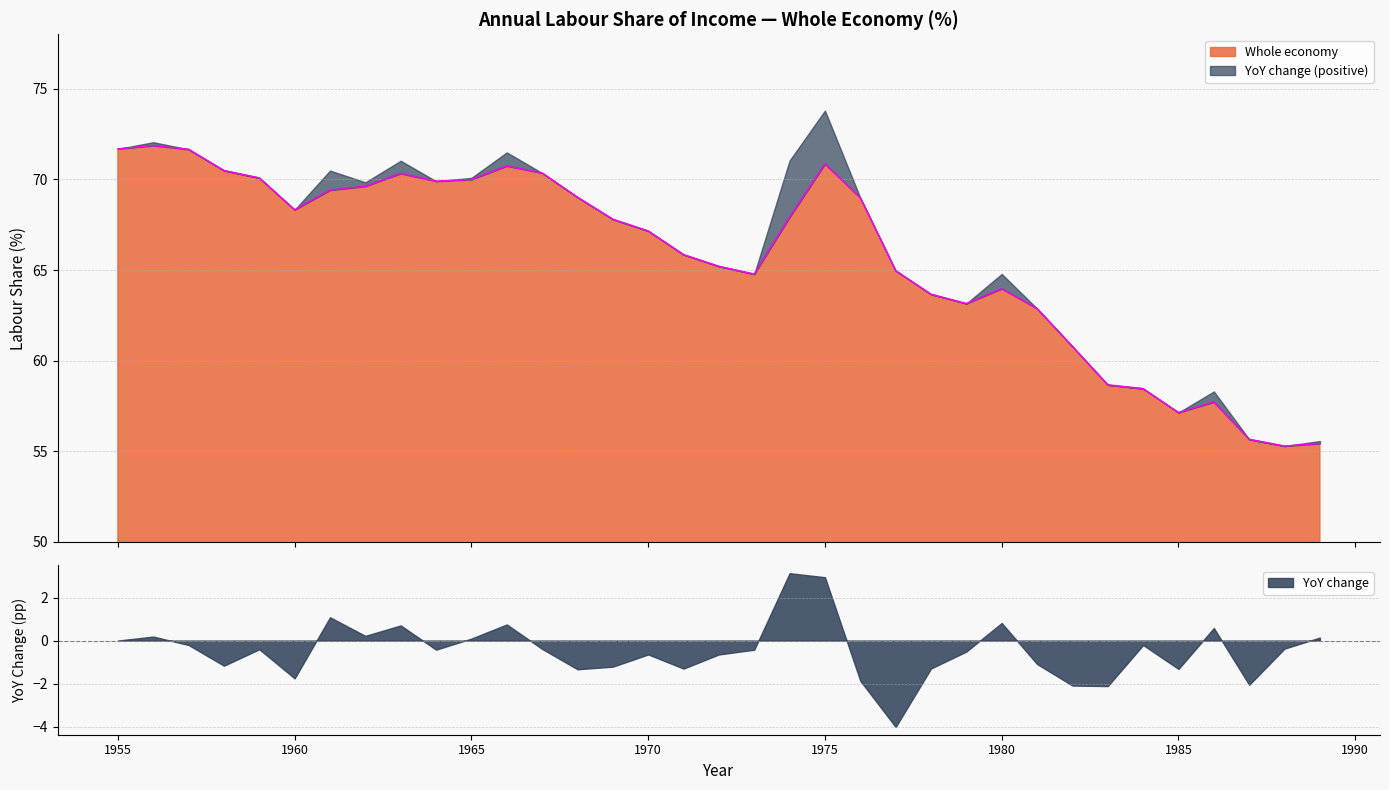

The value at 1984 is 104.0. True or false?

False